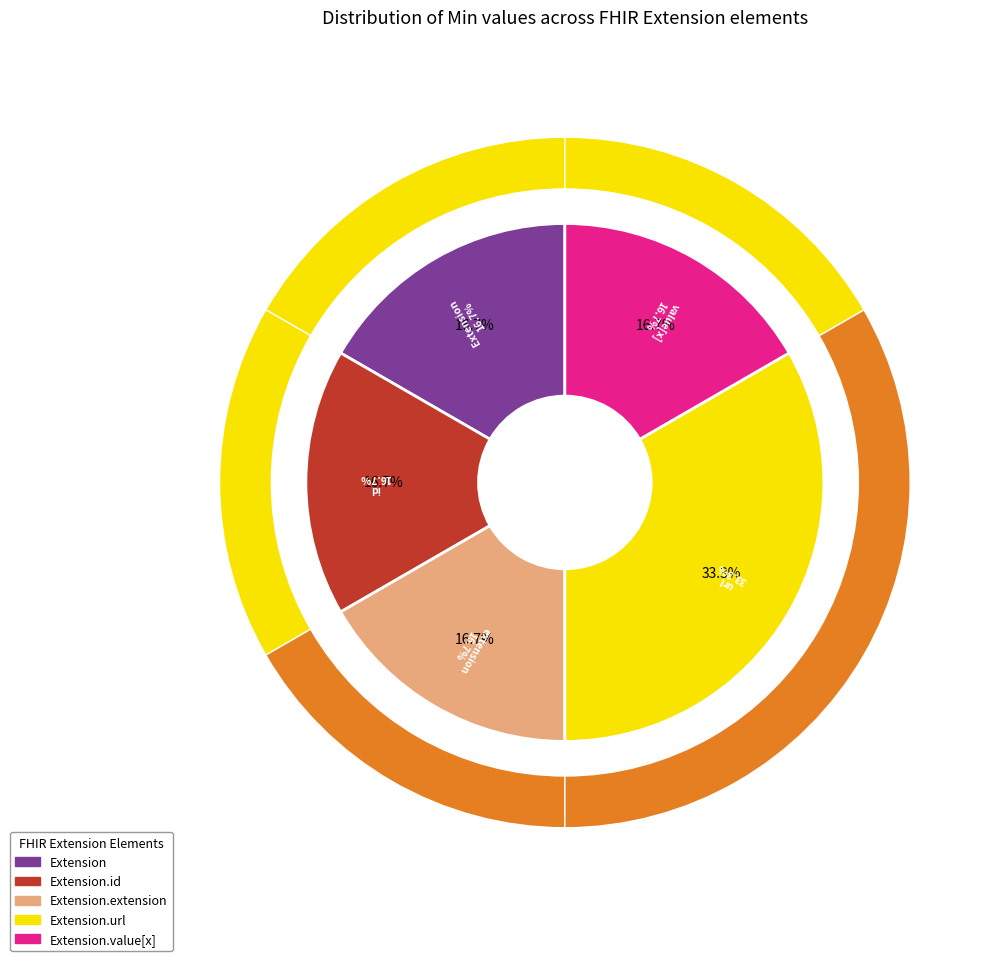

Count the number of slices in the pie.

5